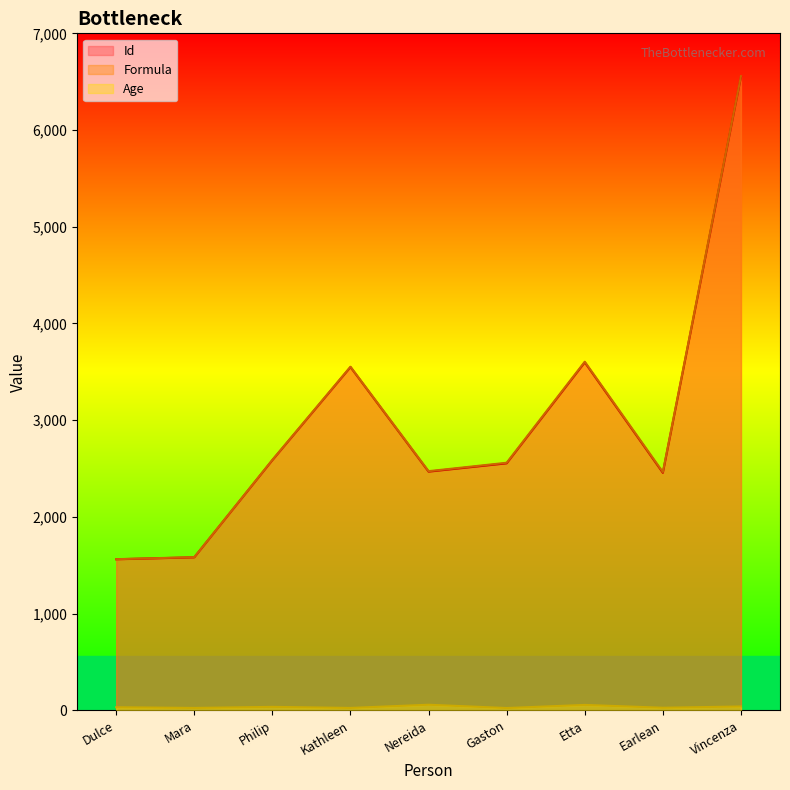

Which series has the largest range (max minus min)?

Formula